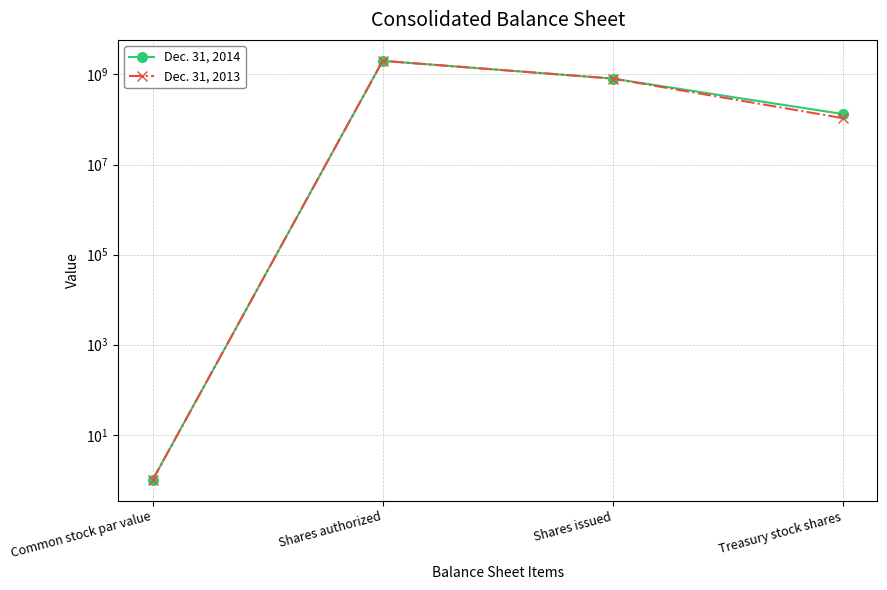

True or false: Dec. 31, 2014 and Dec. 31, 2013 intersect in this chart.

False